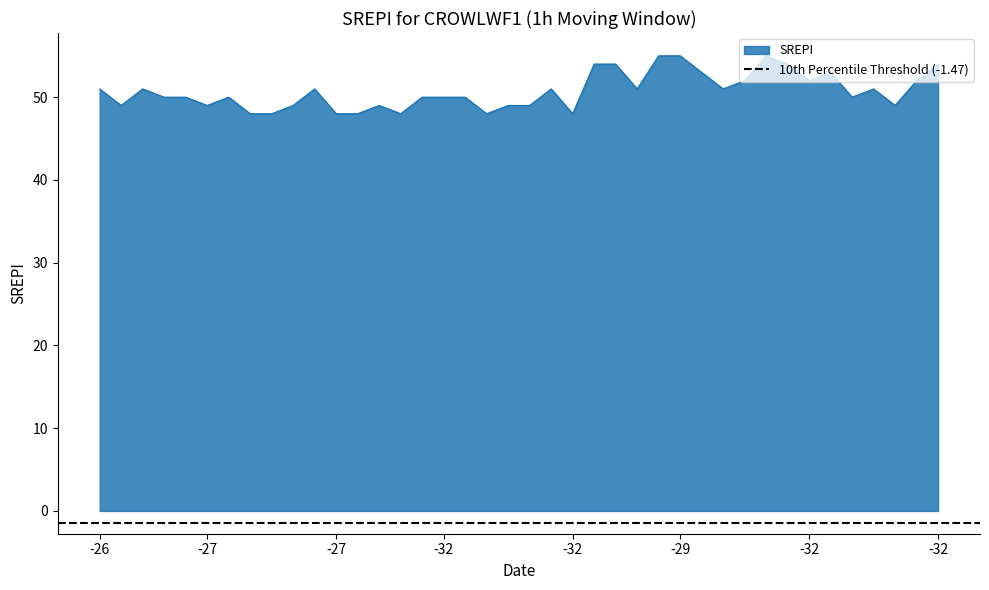

Approximately how many times larger is the value at 27 compared to 23?

1.0